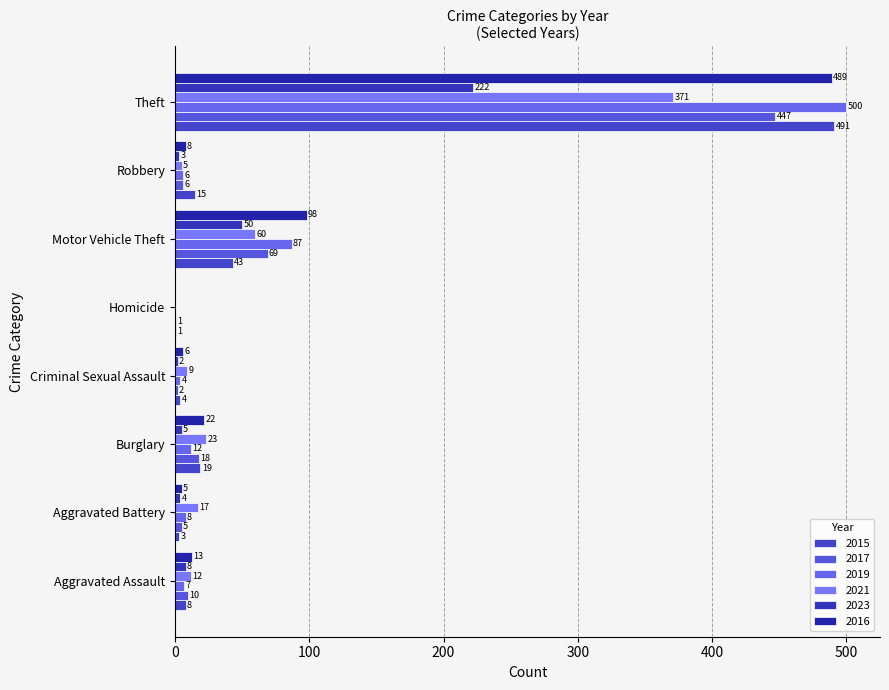

Rank the series by their maximum value, from lowest to highest.

2023, 2021, 2017, 2016, 2015, 2019